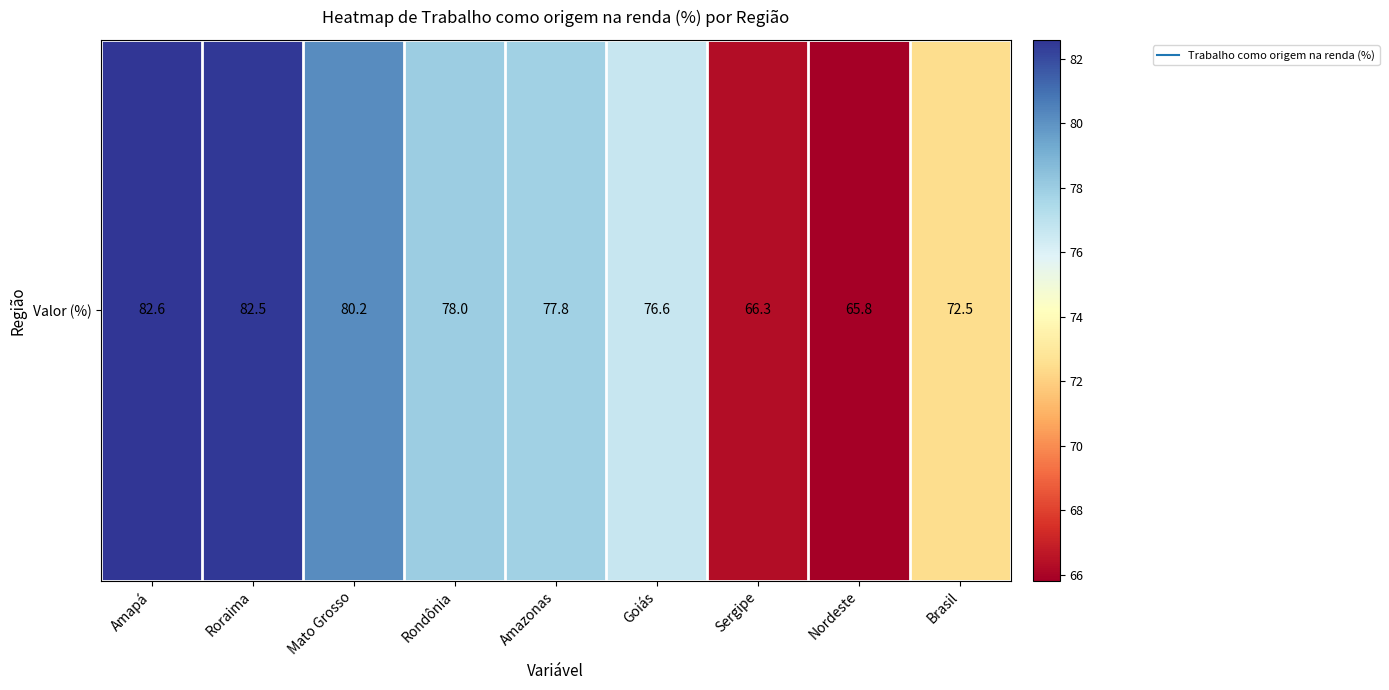

At which label is the value closest to 74?

Brasil